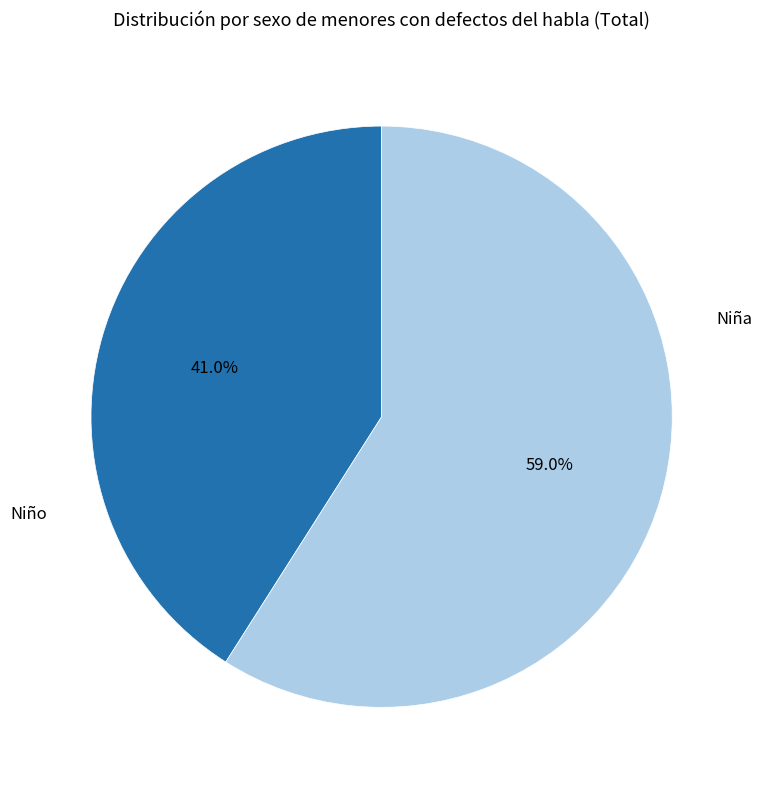

How many segments does this pie chart have?

2